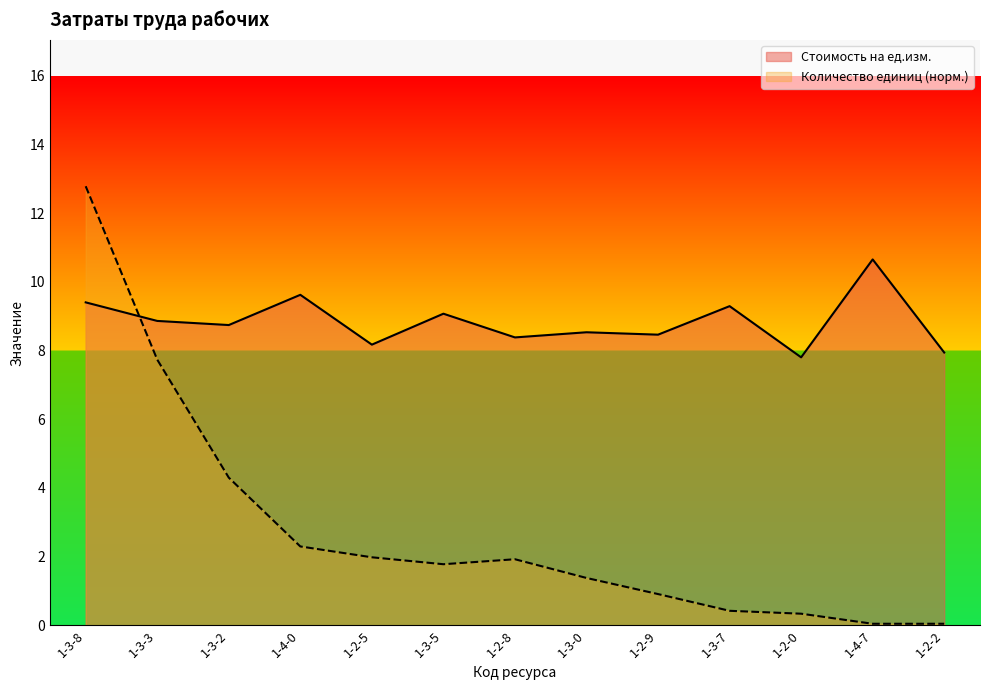

What is the total value across all series at 1-3-3?

16.6